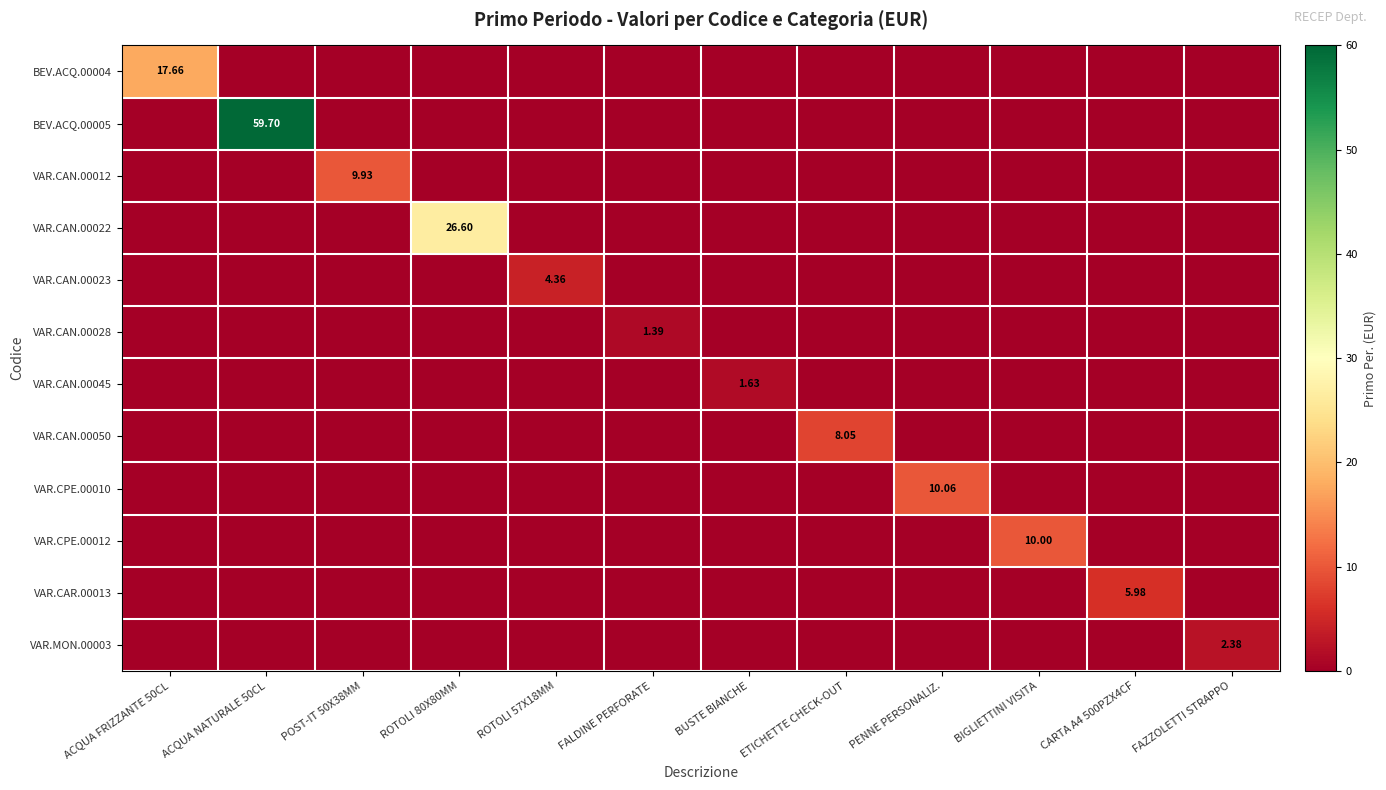

What is the difference between the highest and lowest values at CARTA A4 500PZX4CF?

6.0